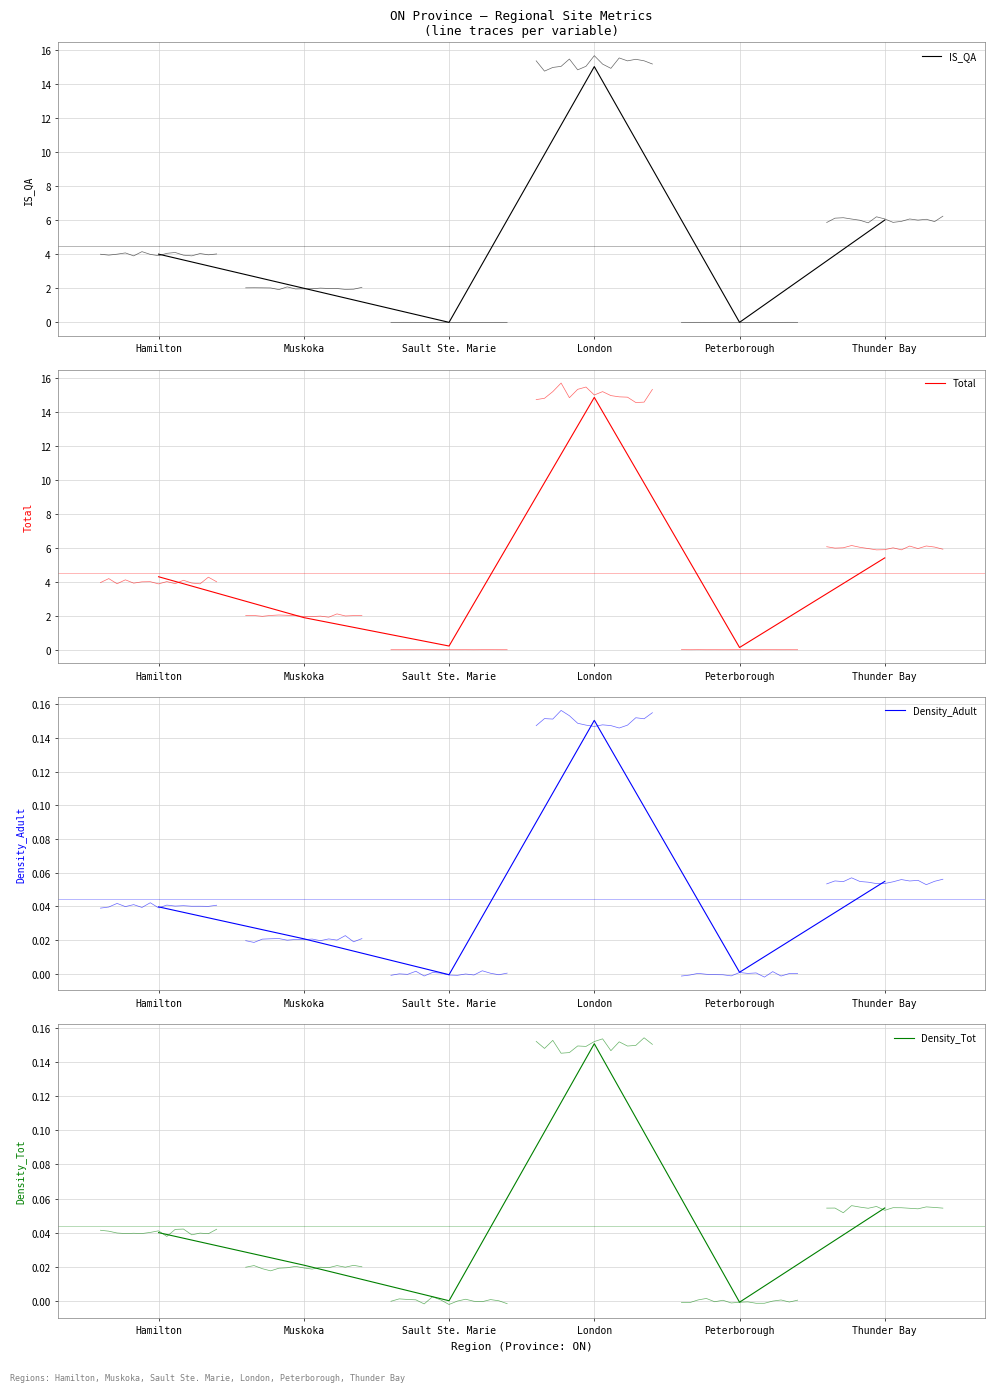

Which label corresponds to the smallest value in the chart?

Sault Ste. Marie